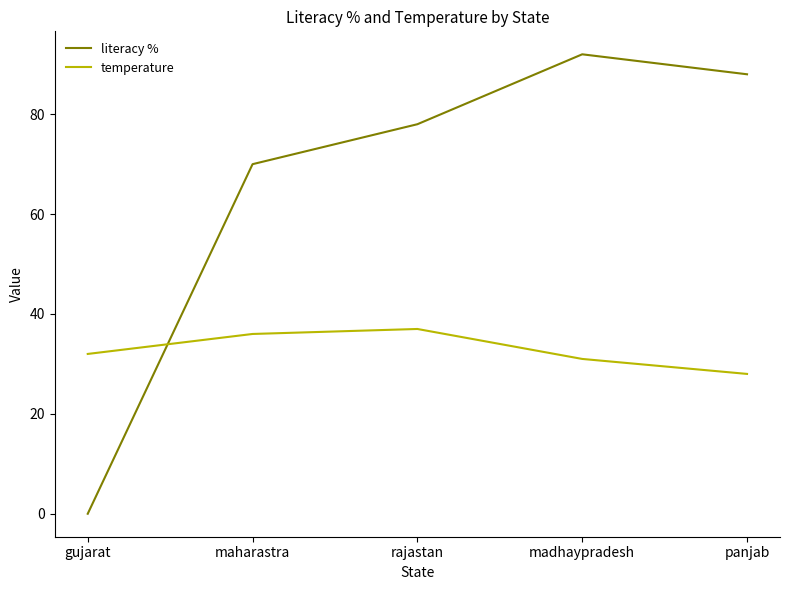

Rank the series by their maximum value, from lowest to highest.

temperature, literacy %